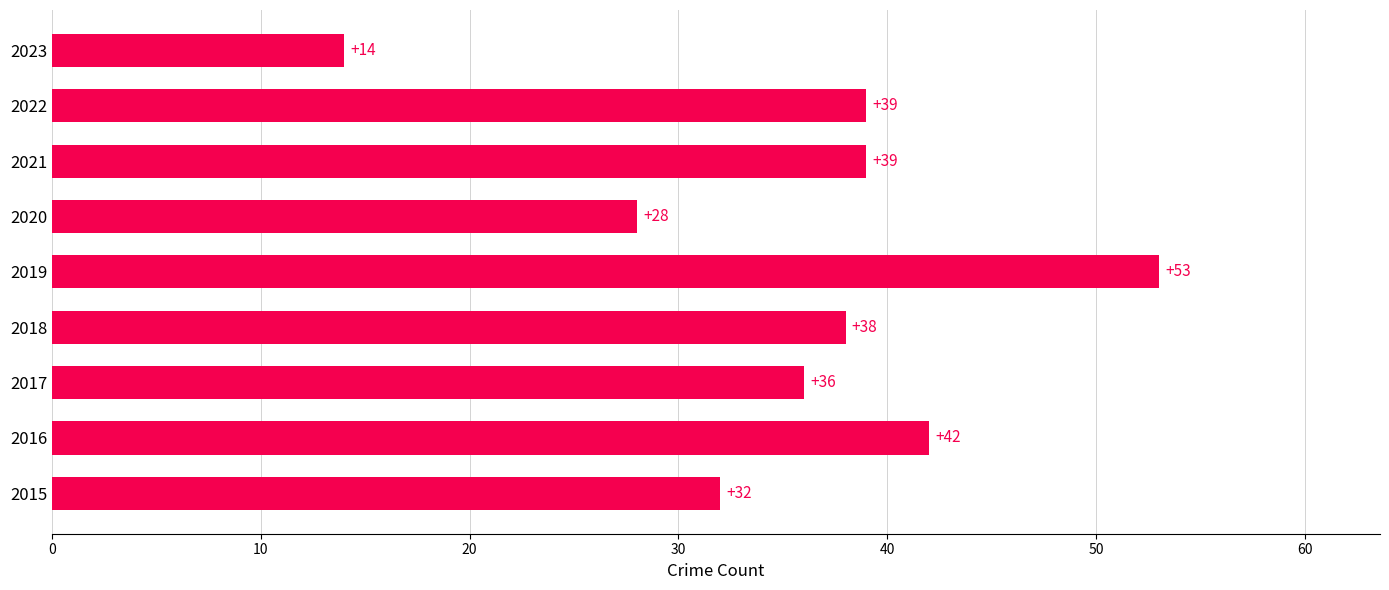

Reading bottom to top, what are all the values shown in this chart?

32	42	36	38	53	28	39	39	14